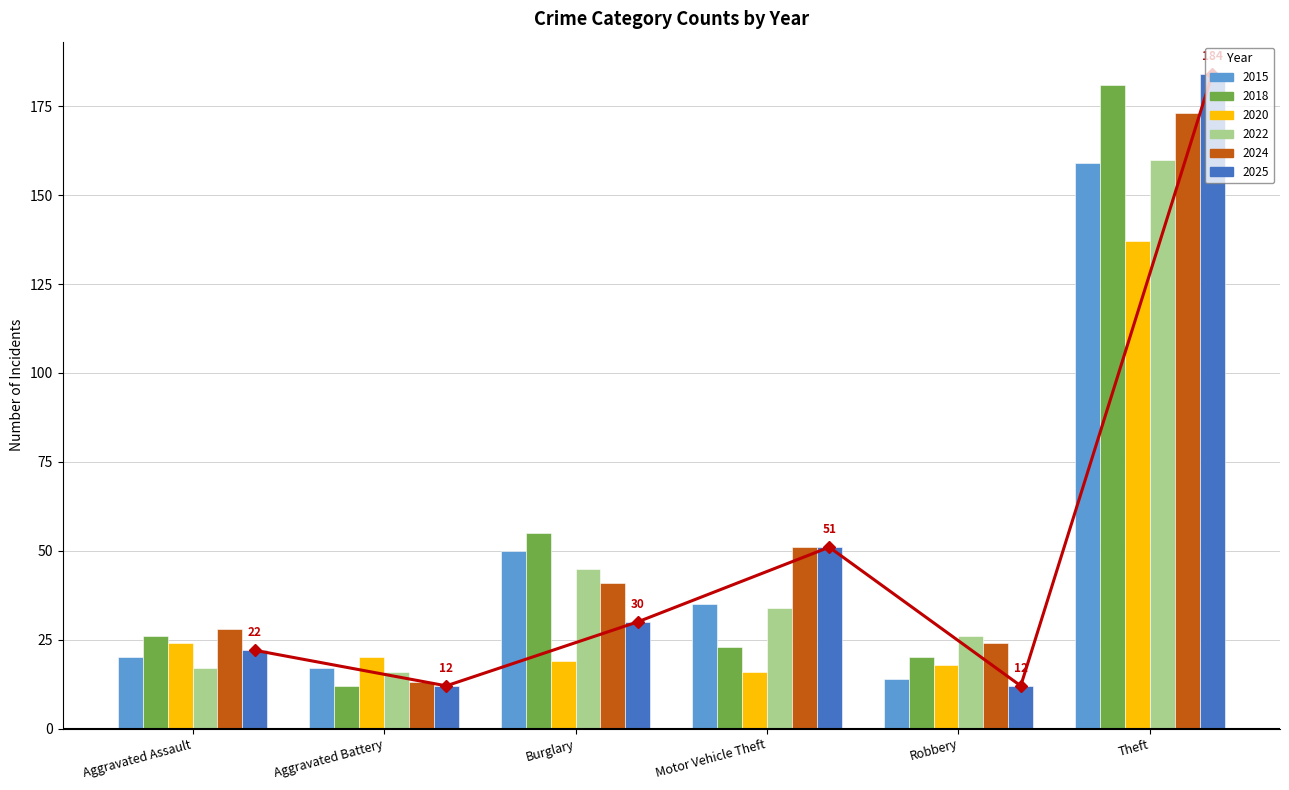

The value at Robbery is 12. True or false?

True